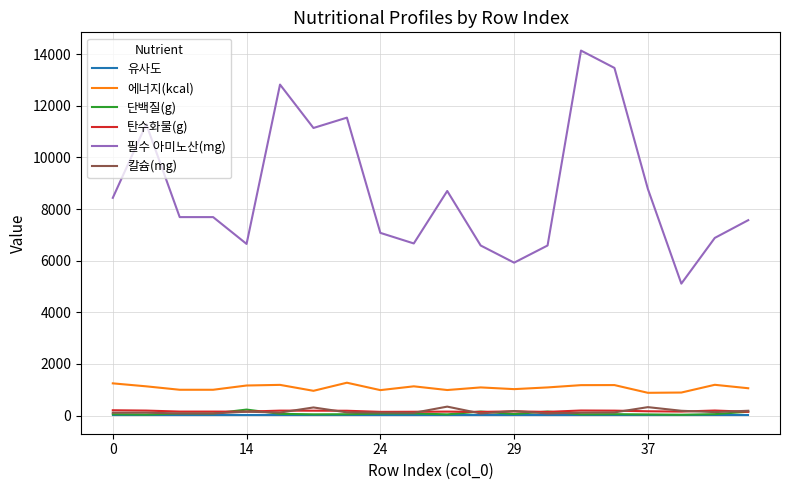

What is the difference between the maximum and minimum values in the 탄수화물(g) series?

62.9